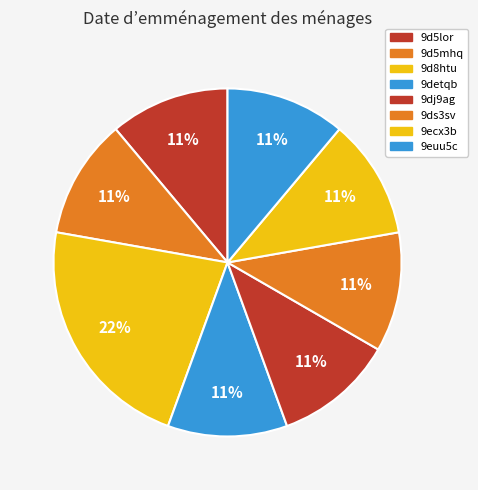

To the nearest percent, what is the average slice percentage?

12%